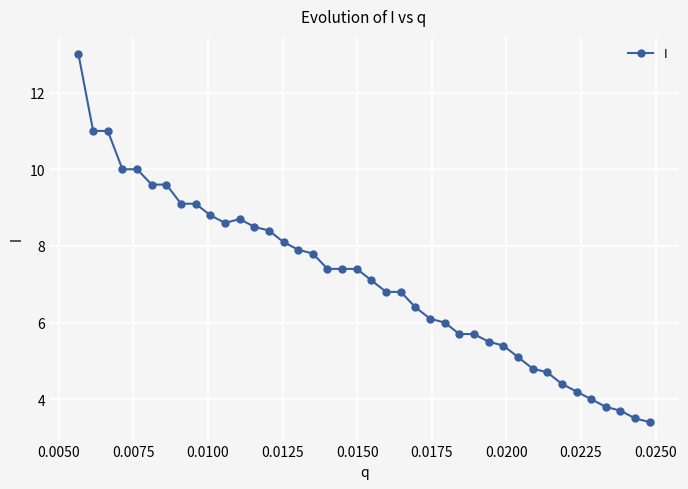

What is the maximum value shown in the chart?

13.0